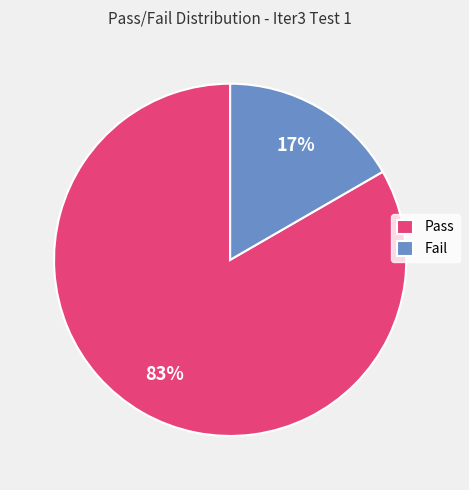

To the nearest percent, what is the average slice percentage?

50%